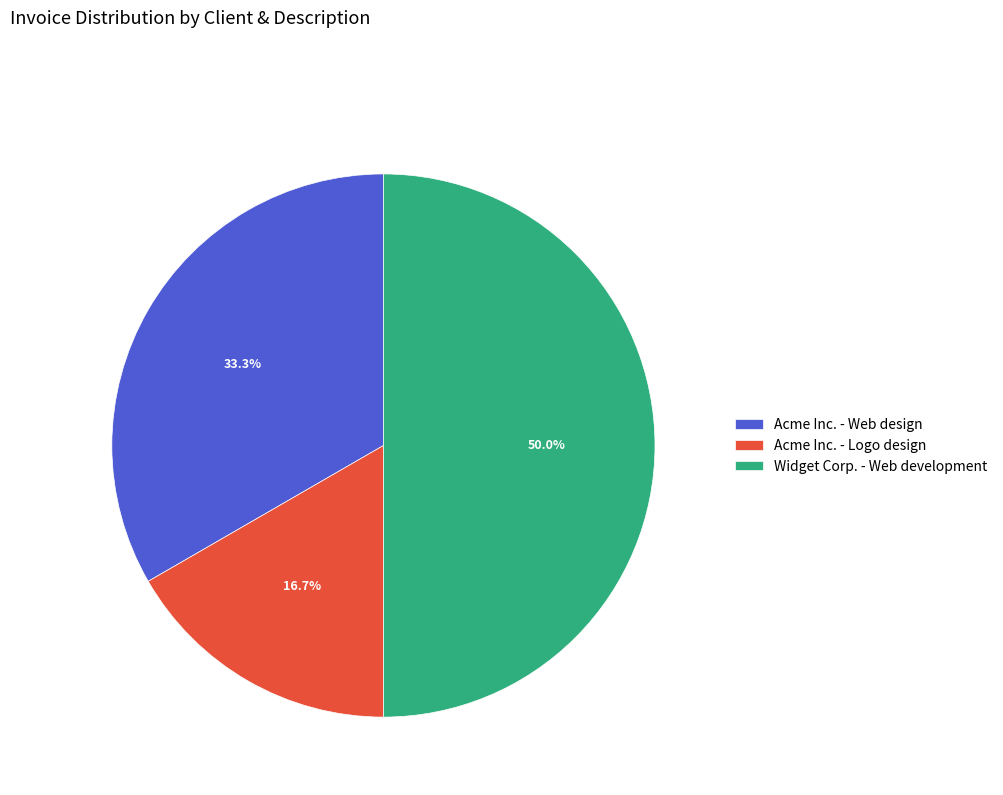

Rank the categories by value from highest to lowest.

Widget Corp. - Web development, Acme Inc. - Web design, Acme Inc. - Logo design